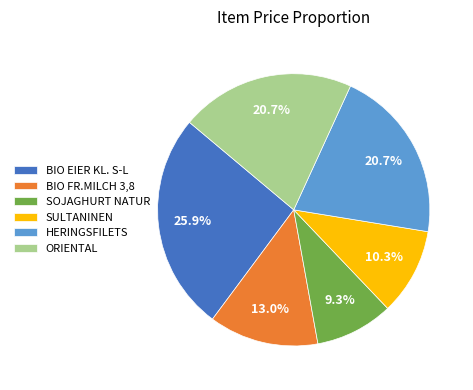

How many segments does this pie chart have?

6